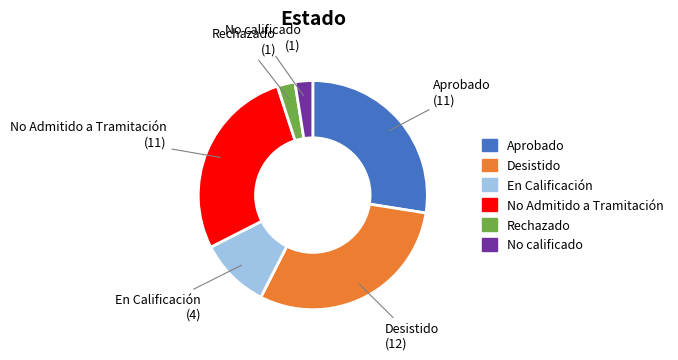

How many slices are in this pie chart?

6